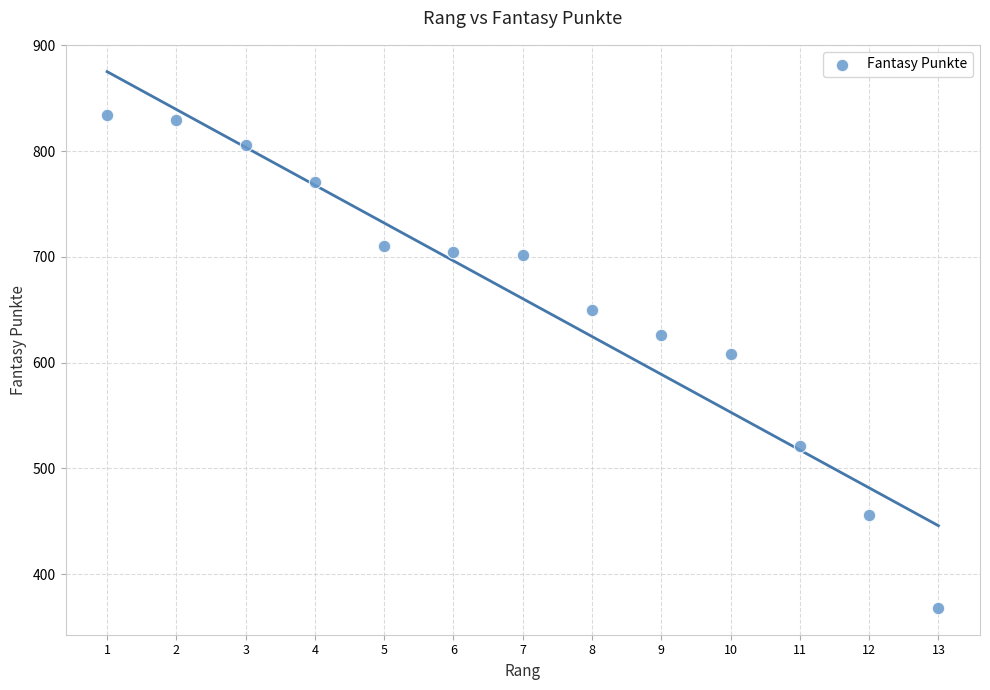

What is the range of Y values (max minus min)?

466